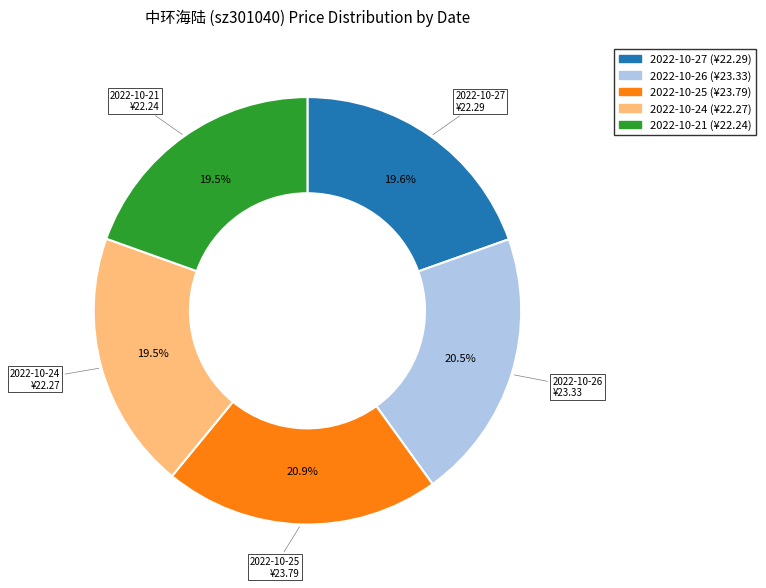

Is there any slice that represents more than half of the pie?

No